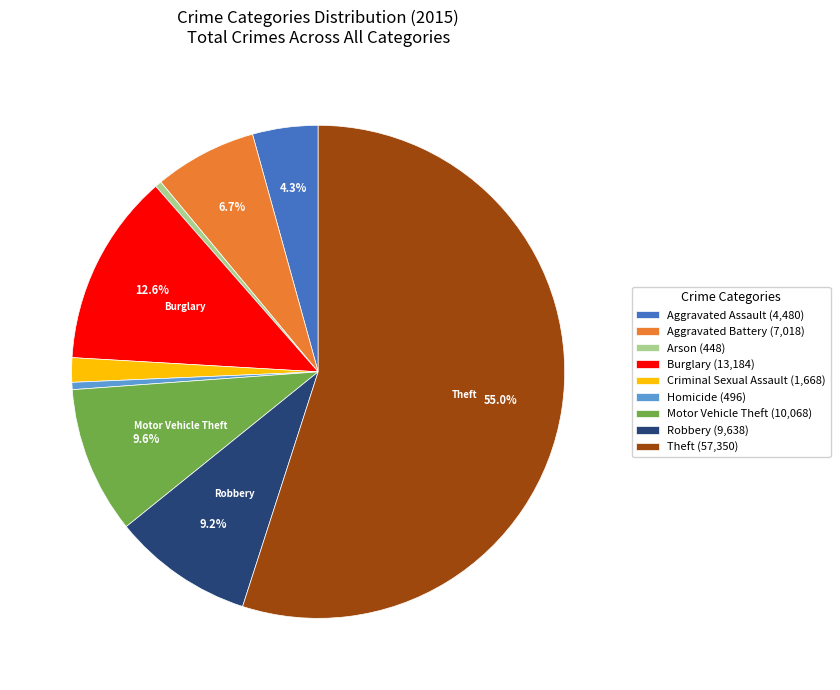

Approximately how many times larger is the value at Theft (57,350) compared to Robbery (9,638)?

6.0